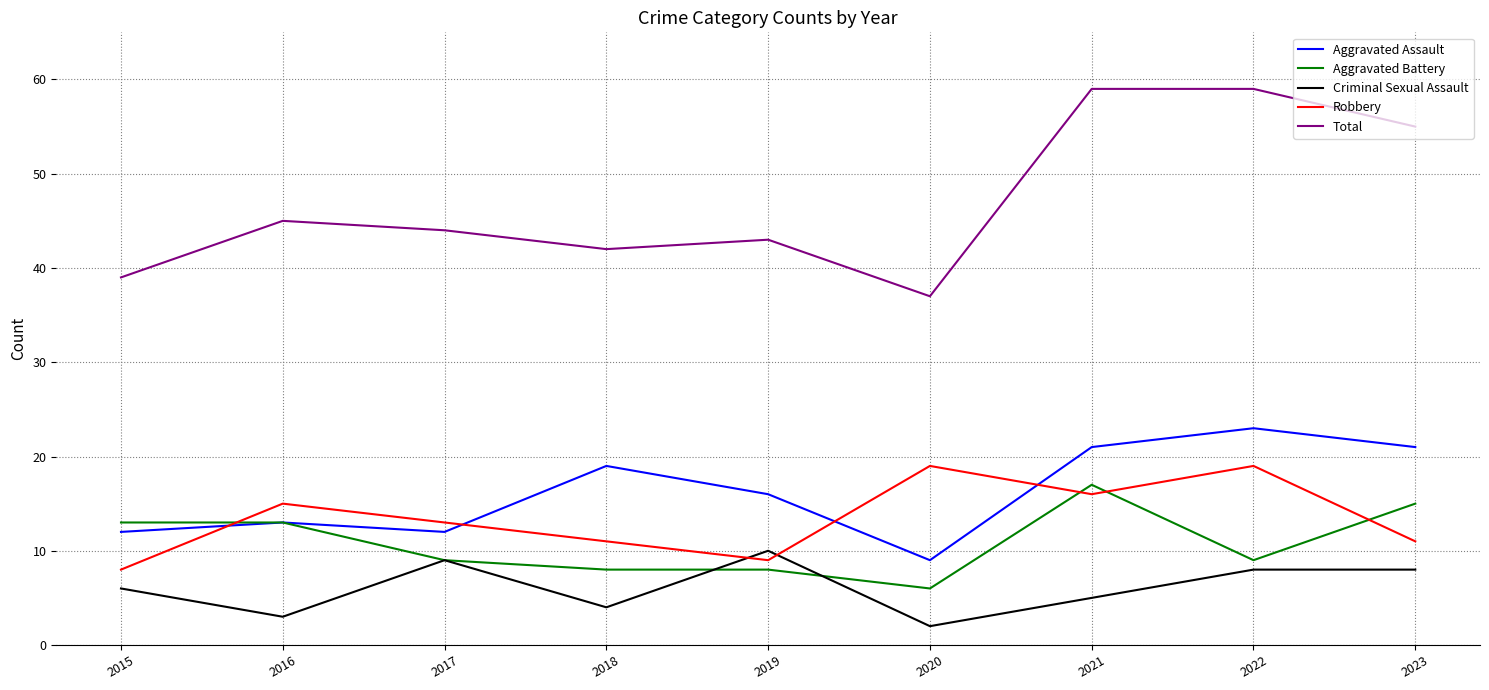

Reading right to left, list all the values displayed in this chart.

Aggravated Assault: 21	23	21	9	16	19	12	13	12
Aggravated Battery: 15	9	17	6	8	8	9	13	13
Criminal Sexual Assault: 8	8	5	2	10	4	9	3	6
Robbery: 11	19	16	19	9	11	13	15	8
Total: 55	59	59	37	43	42	44	45	39